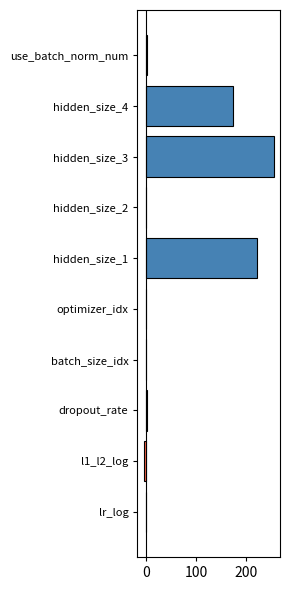

What is the sum of all values?

648.5